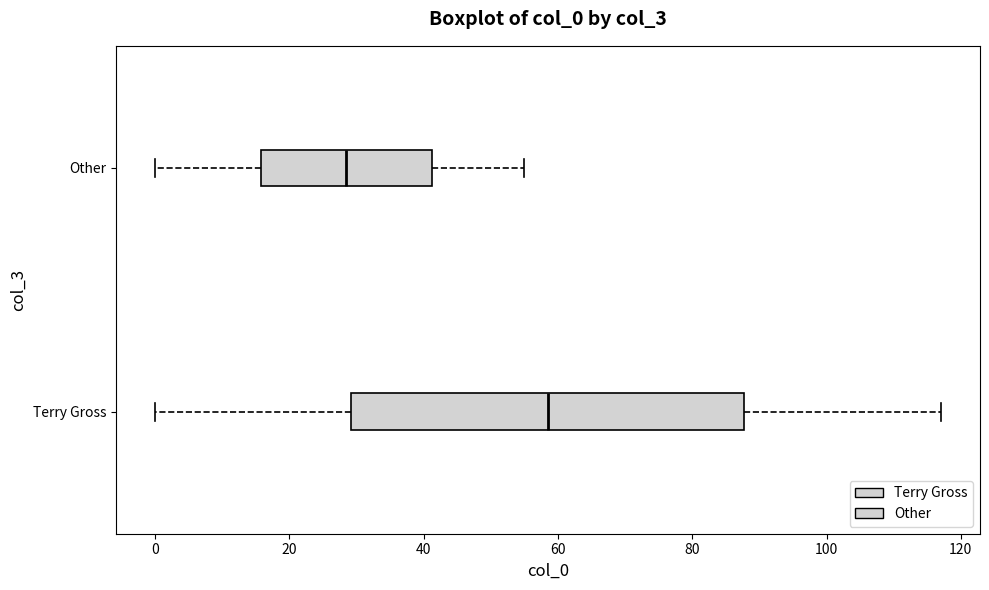

Where is the left edge of the box for Terry Gross on the x-axis? The values are not printed on the chart, so give them approximately, as read against the axis.

30